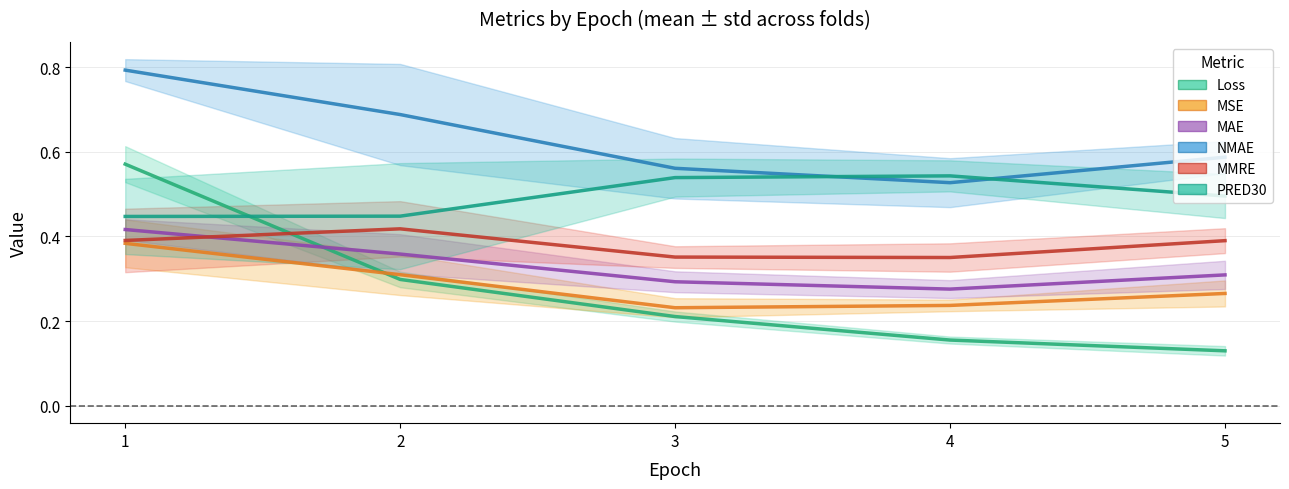

Which series has the largest total across all categories?

NMAE